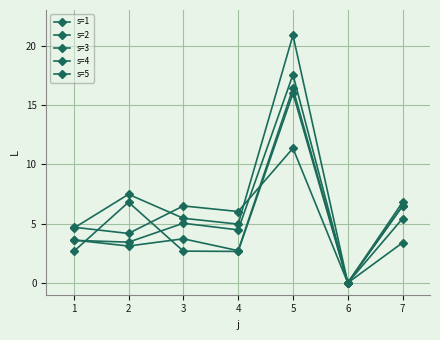

What is the average value of the s=5 series?

5.6